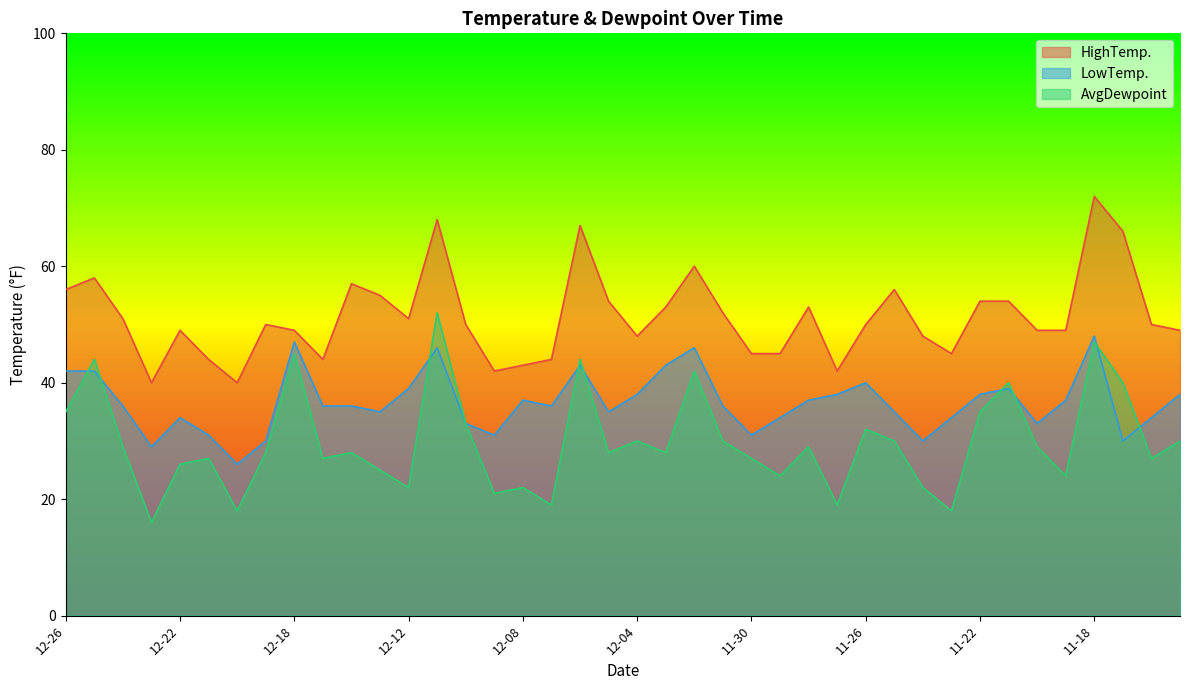

What is the difference between the maximum and minimum values in the HighTemp. series?

32